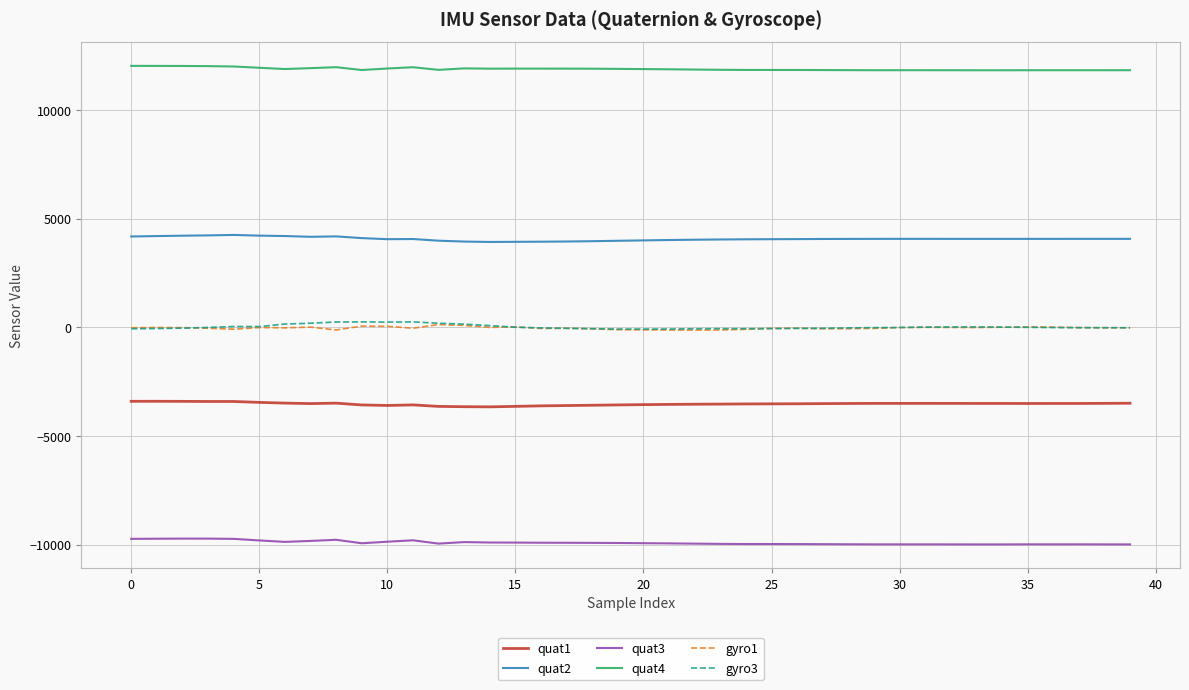

What is the difference between the second highest and minimum values in the quat1 series?

255